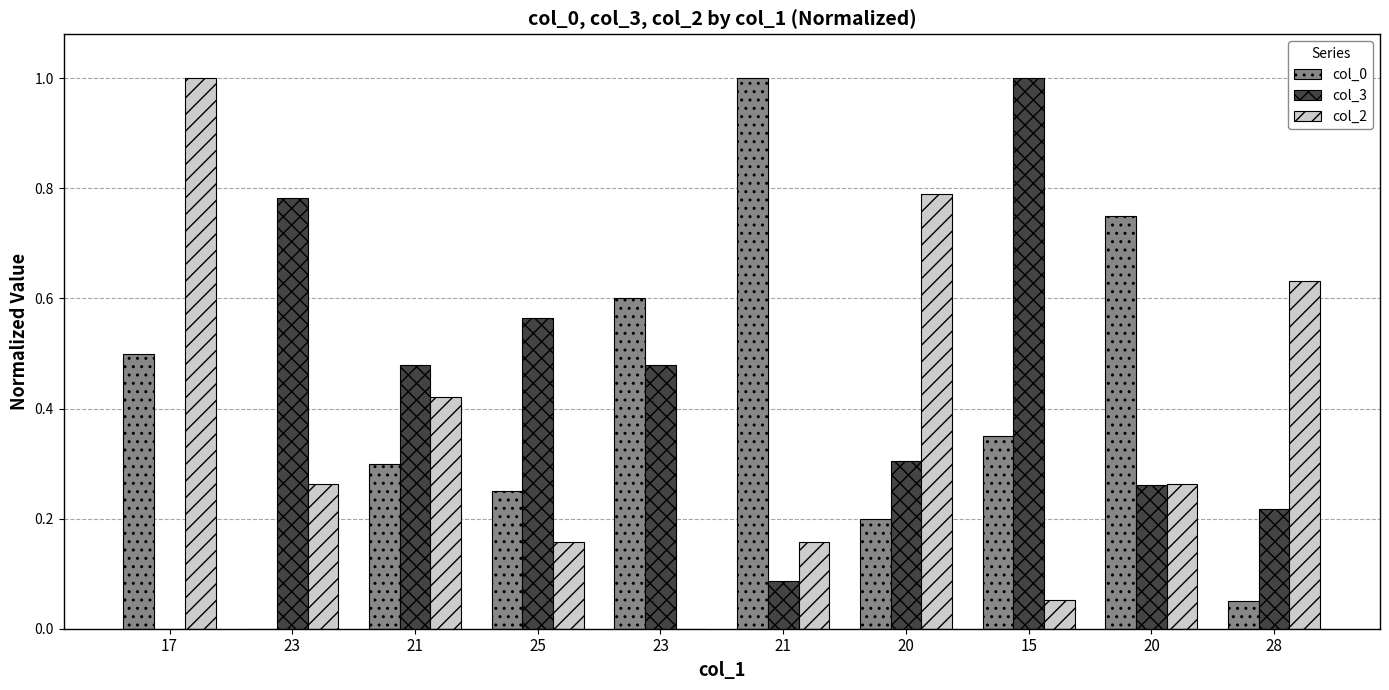

What are all the series names shown in the legend?

col_0, col_3, col_2